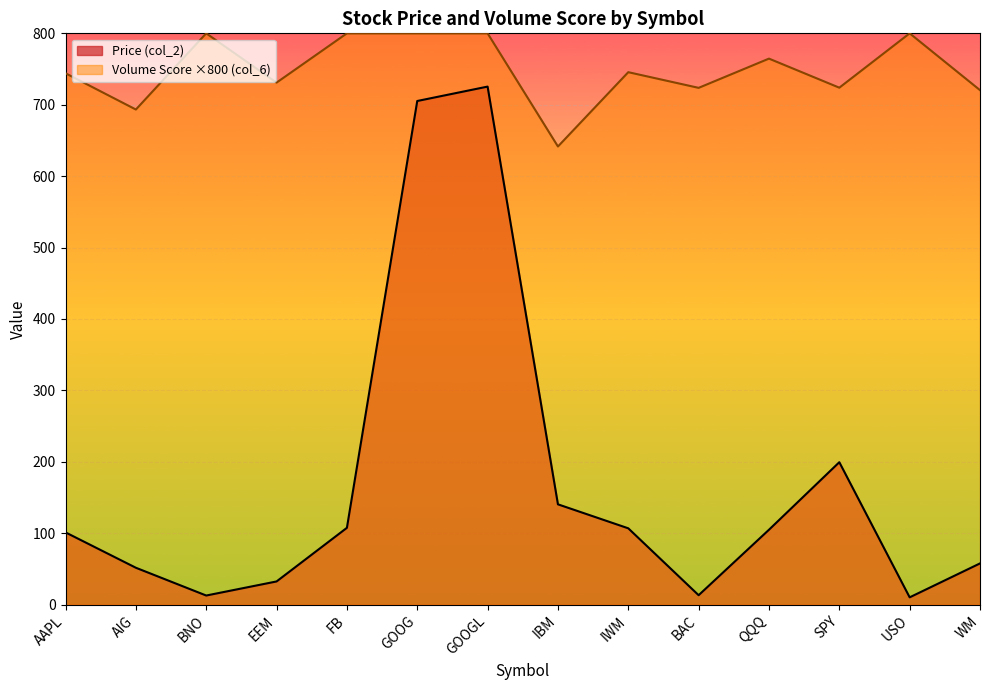

Reading left to right, extract all data points from this chart.

Price (col_2): AAPL=101.1	AIG=51.6	BNO=12.7	EEM=32.4	FB=107.5	GOOG=705.2	GOOGL=725.4	IBM=140.4	IWM=106.8	BAC=13.1	QQQ=104.8	SPY=199.4	USO=10.2	WM=57.7
Volume Score (col_6): AAPL=744.1	AIG=693.3	BNO=800.0	EEM=731.0	FB=800.0	GOOG=800.0	GOOGL=800.0	IBM=641.5	IWM=745.6	BAC=723.6	QQQ=764.6	SPY=723.9	USO=800.0	WM=720.4